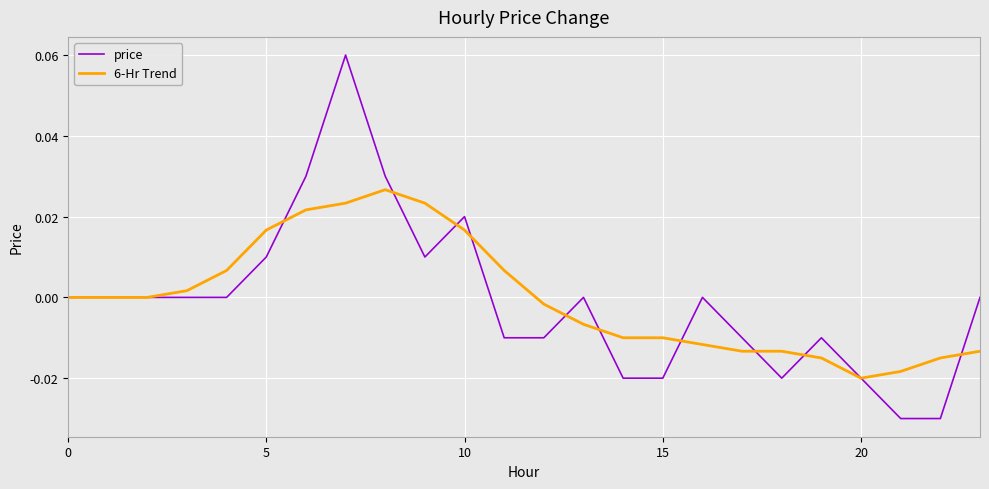

Rank the series by their maximum value, from lowest to highest.

6-Hr Trend, price